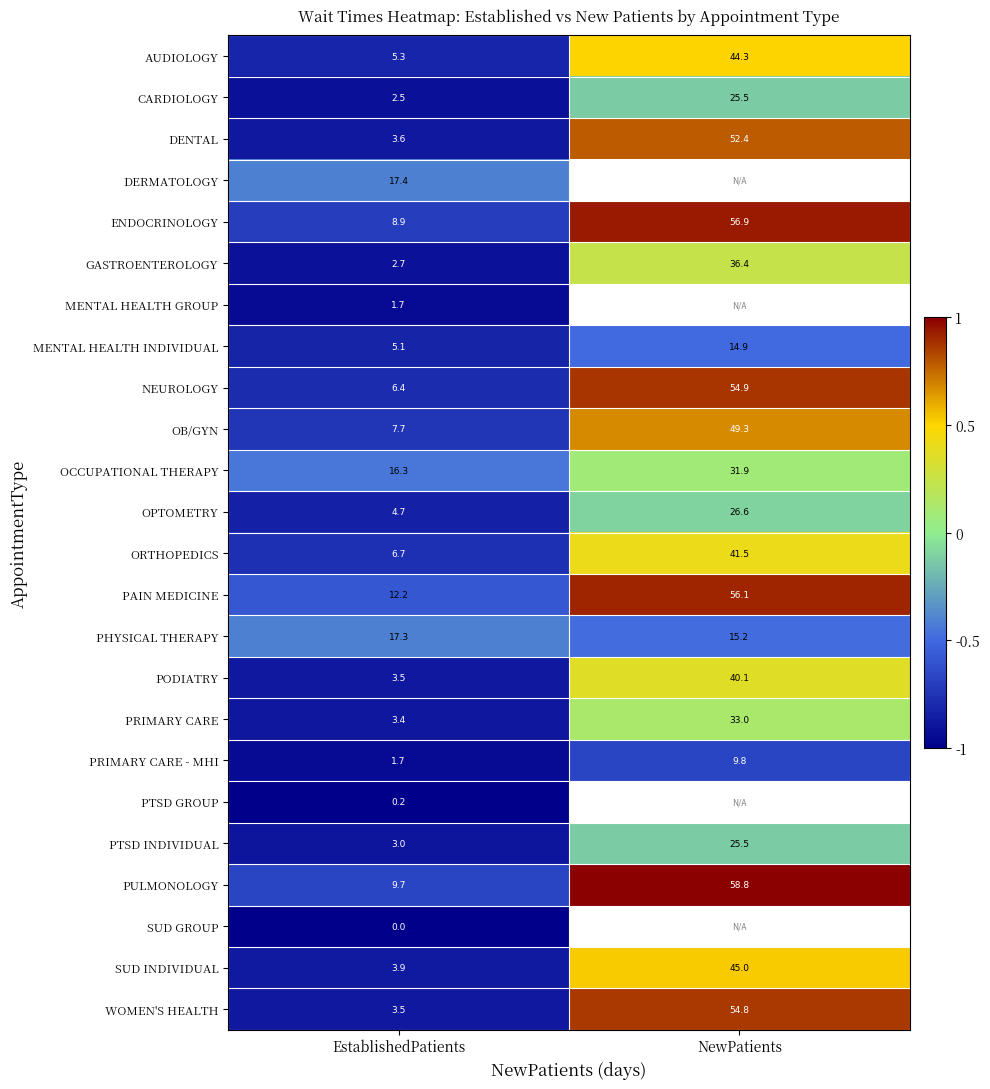

At which label does AUDIOLOGY reach its peak?

NewPatients